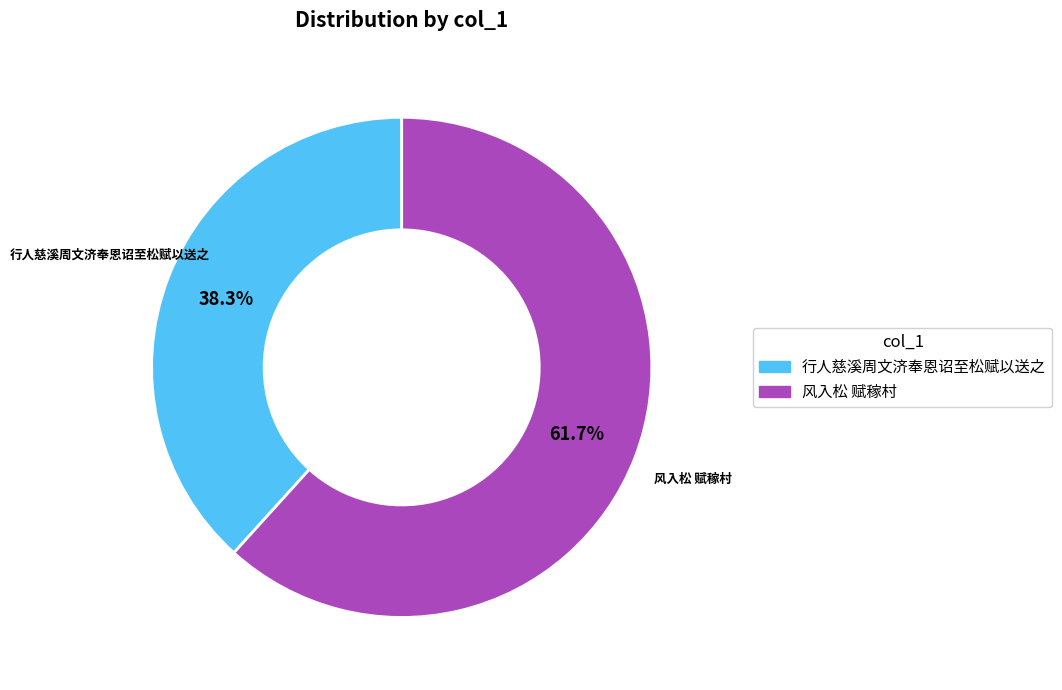

What percentage is the 行人慈溪周文济奉恩诏至松赋以送之 slice, to the nearest percent?

38%